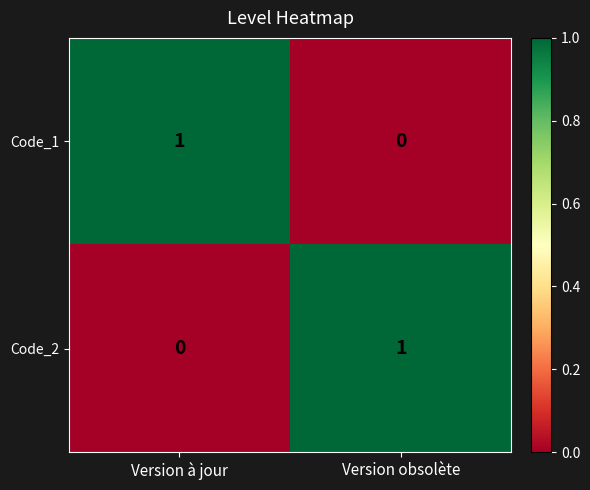

True or false: Code_2 has a value of 1 at Version à jour.

False